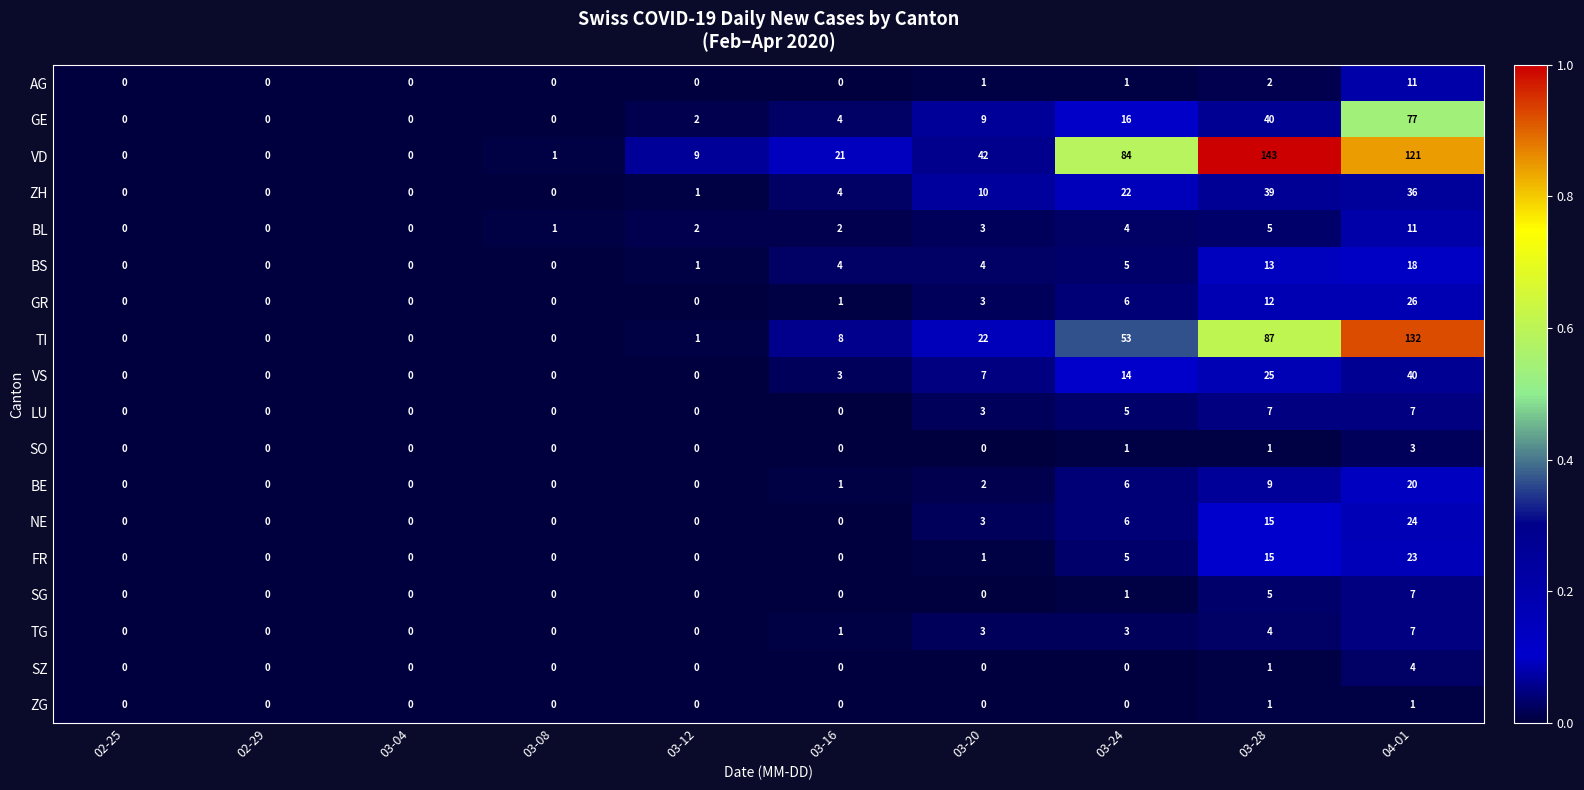

Is the value of SO at 02-25 greater than the value of BE at 03-16?

No